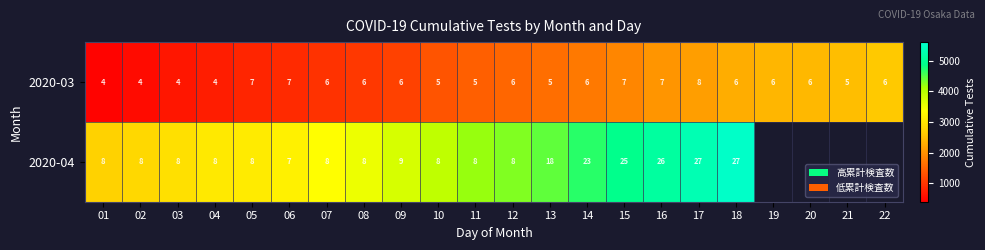

At 05, list the series in order from smallest to largest.

2020-03, 2020-04